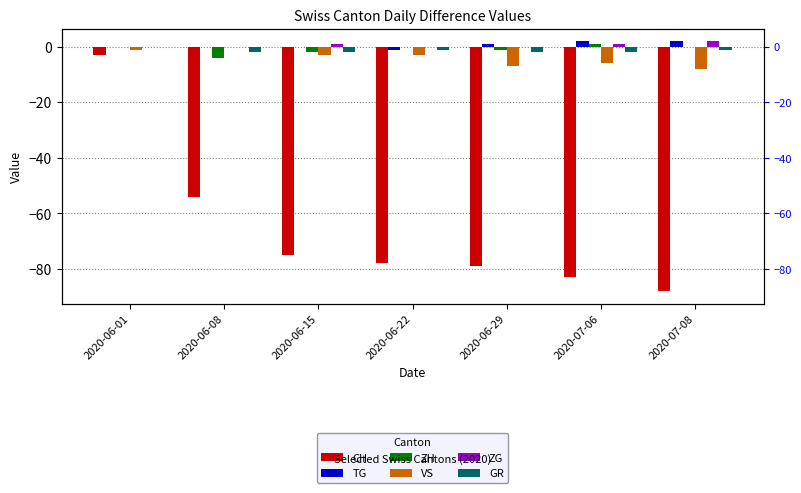

At which category is the sum across all series the highest?

2020-06-01